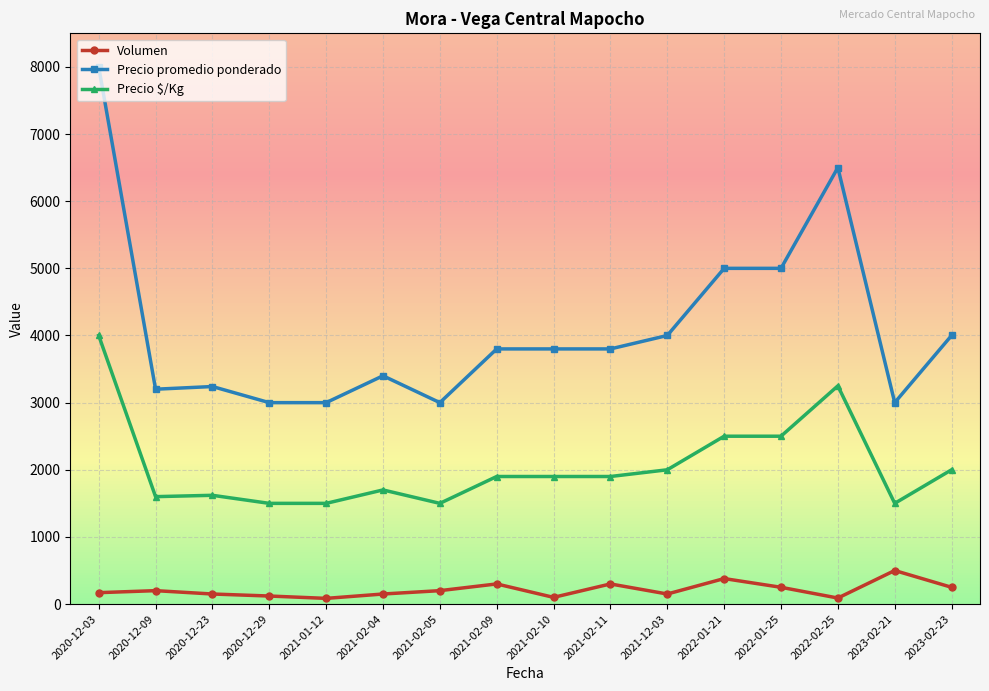

What is the label of the 1st point from the right?

2023-02-23